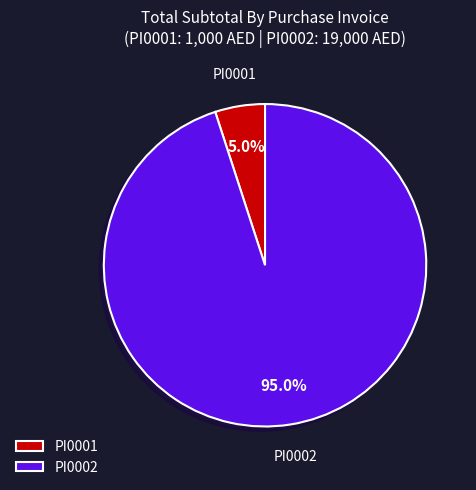

Which category has the smallest portion of the pie?

PI0001